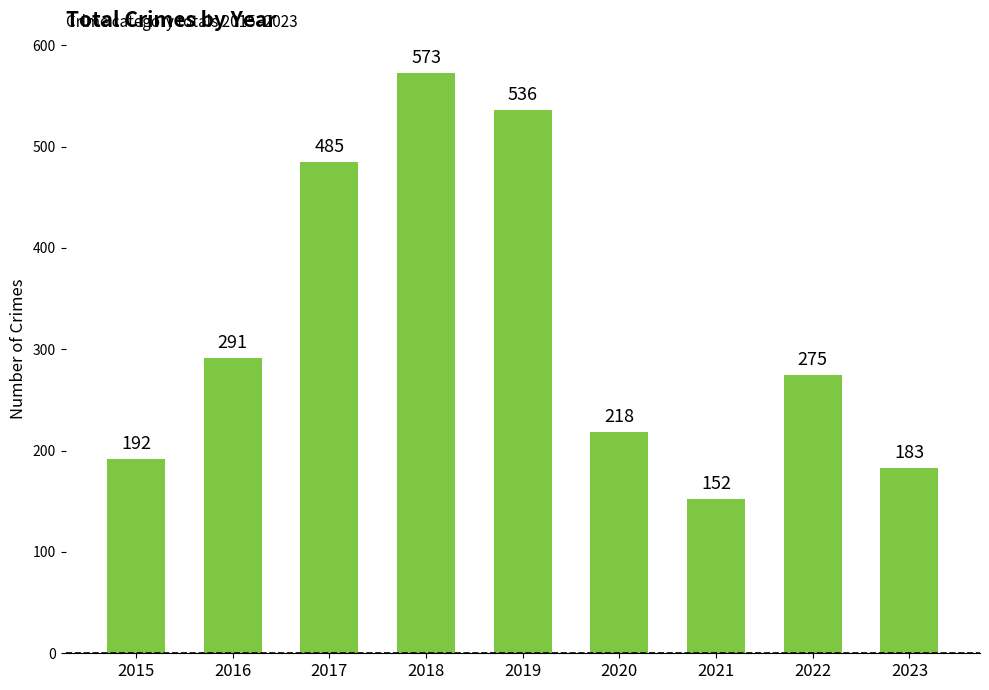

List the labels in order of value, smallest first.

2021, 2023, 2015, 2020, 2022, 2016, 2017, 2019, 2018